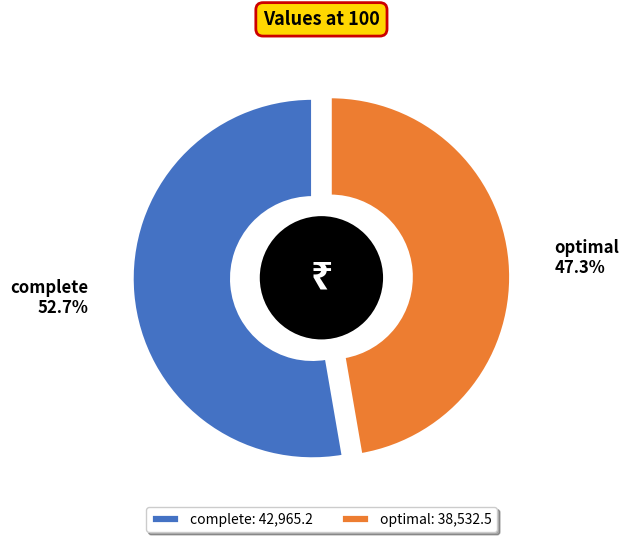

Which slice is the smallest?

optimal